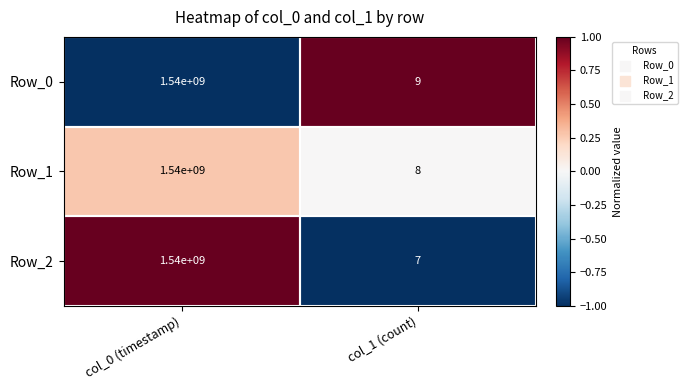

Which series changed the most between col_0 (timestamp) and col_1 (count)?

Row_2